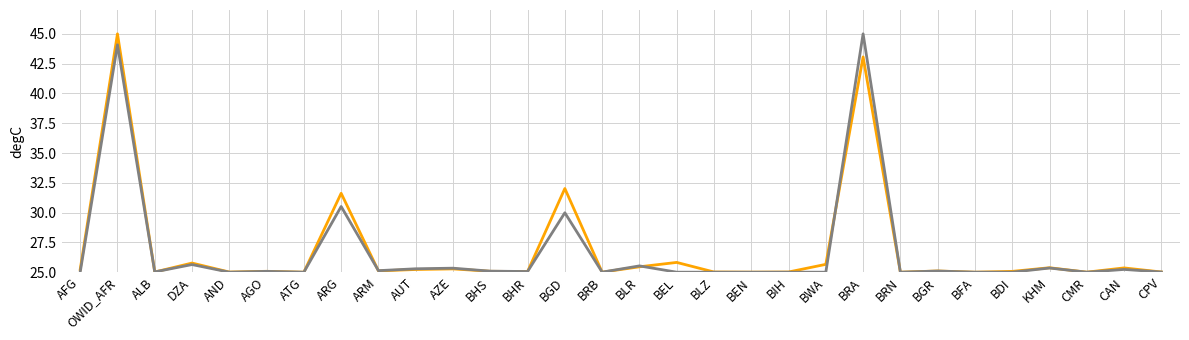

Is this an area chart (filled region under the line)?

No